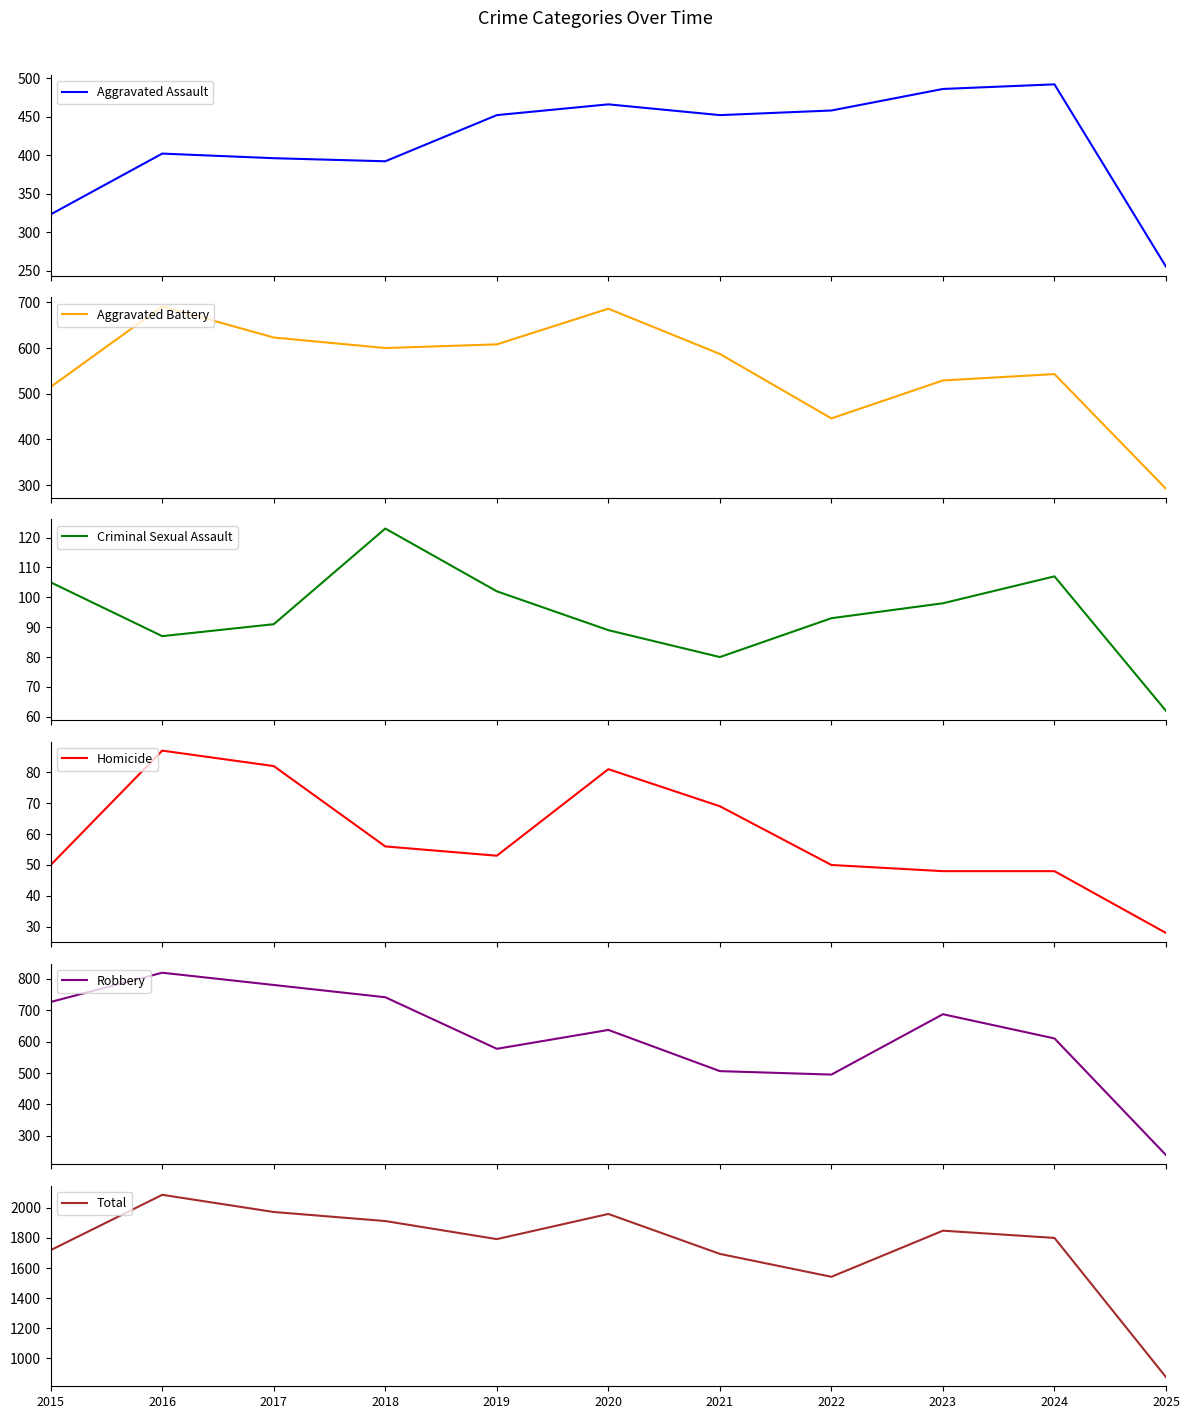

At how many categories does at least one series exceed 1724?

7